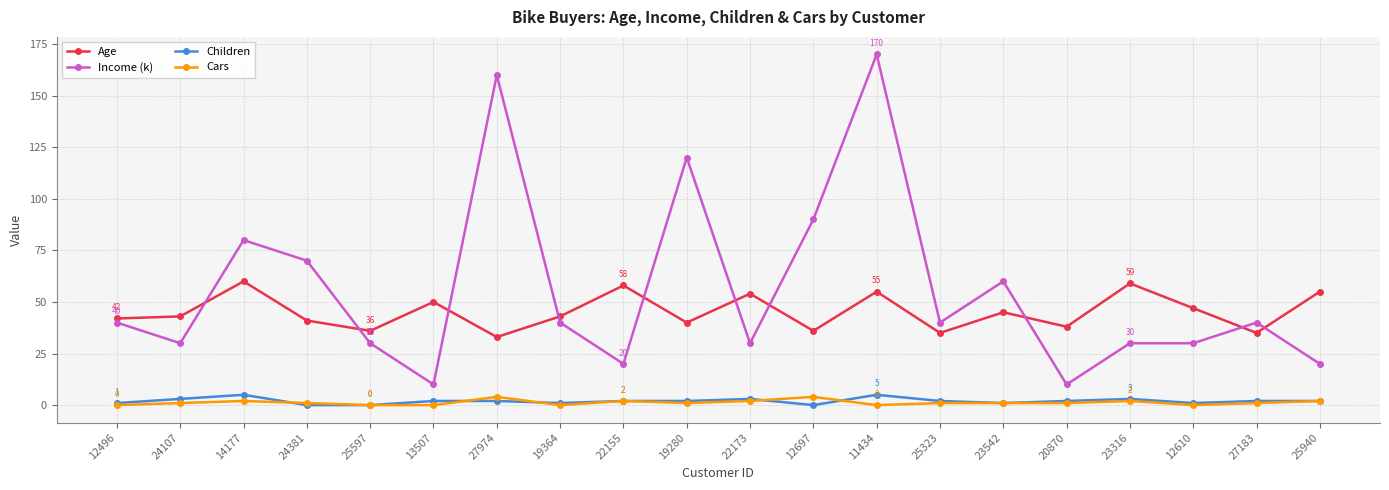

True or false: Income (k) and Children cross at least once.

False